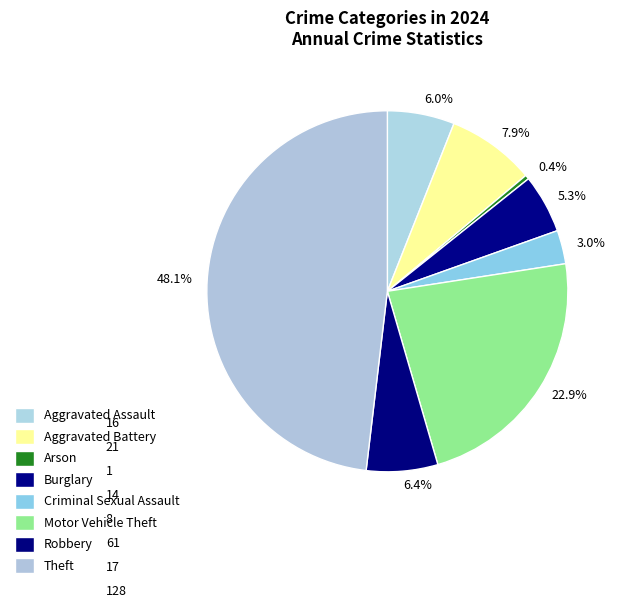

Is there a majority slice in this chart?

No